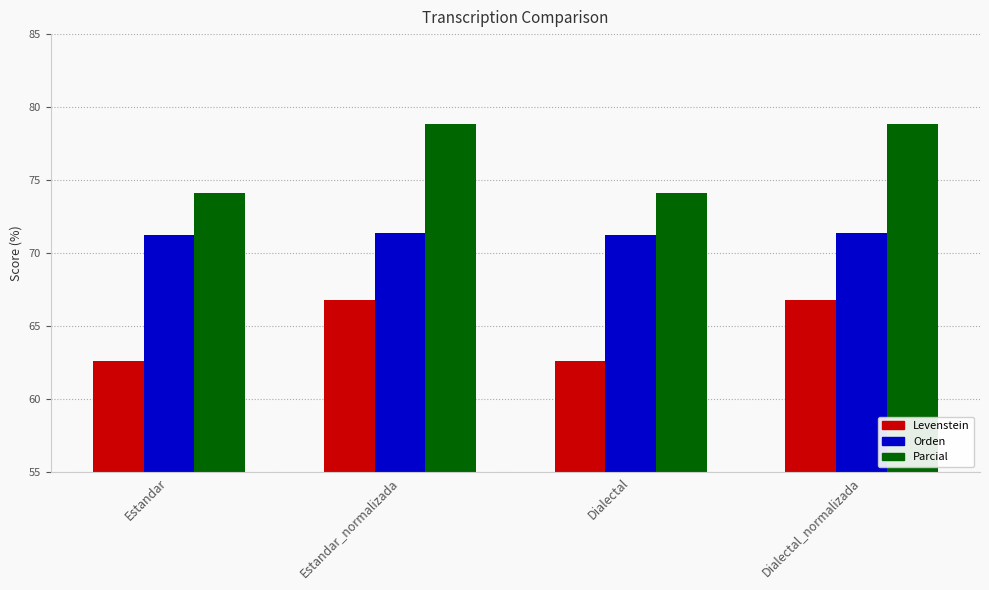

What is the spread (max minus min) of values at Estandar?

11.6